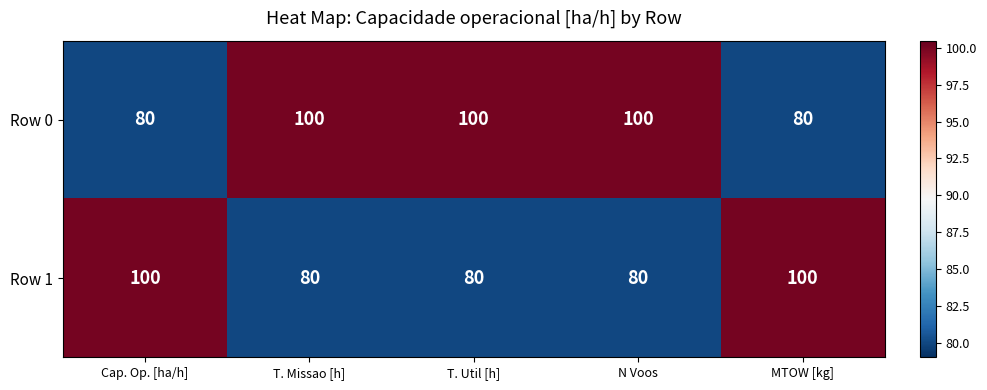

Reading left to right, what are all the values shown in this chart?

Row 0: 80	100	100	100	80
Row 1: 100	80	80	80	100